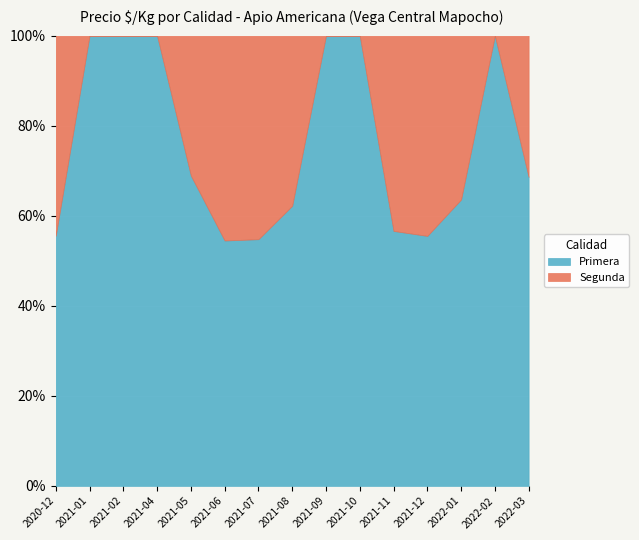

What is the label of the 8th point from the right?

2021-08